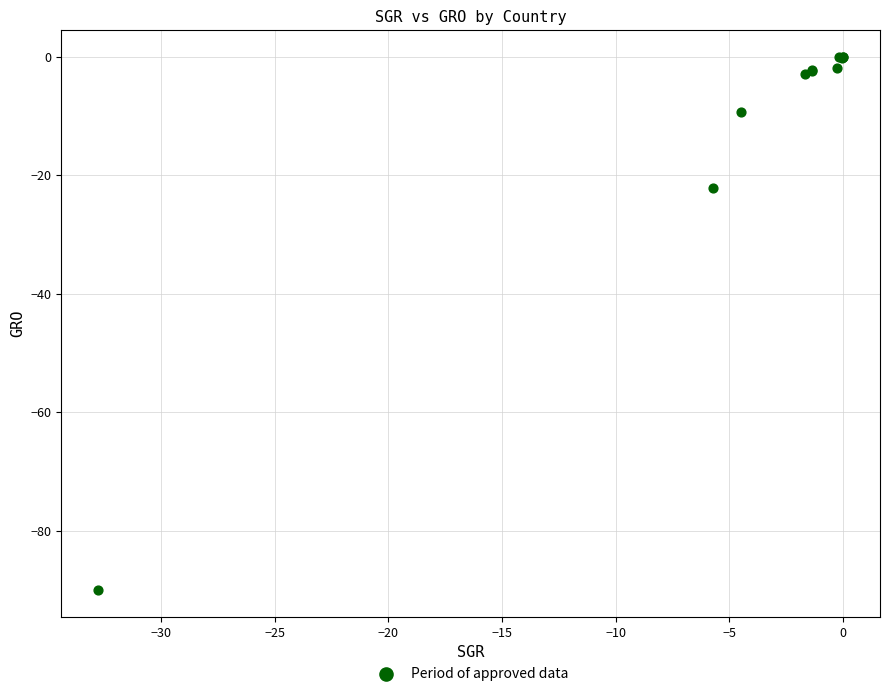

What Y value in the scatter plot is closest to -45?

-22.1